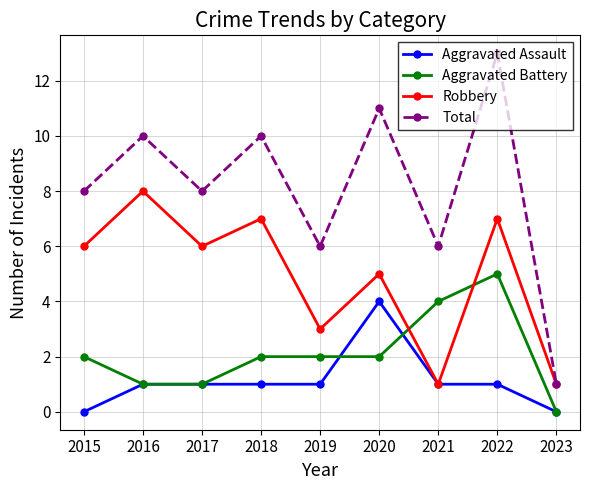

Count the Aggravated Assault values in the range 1 to 2.

6